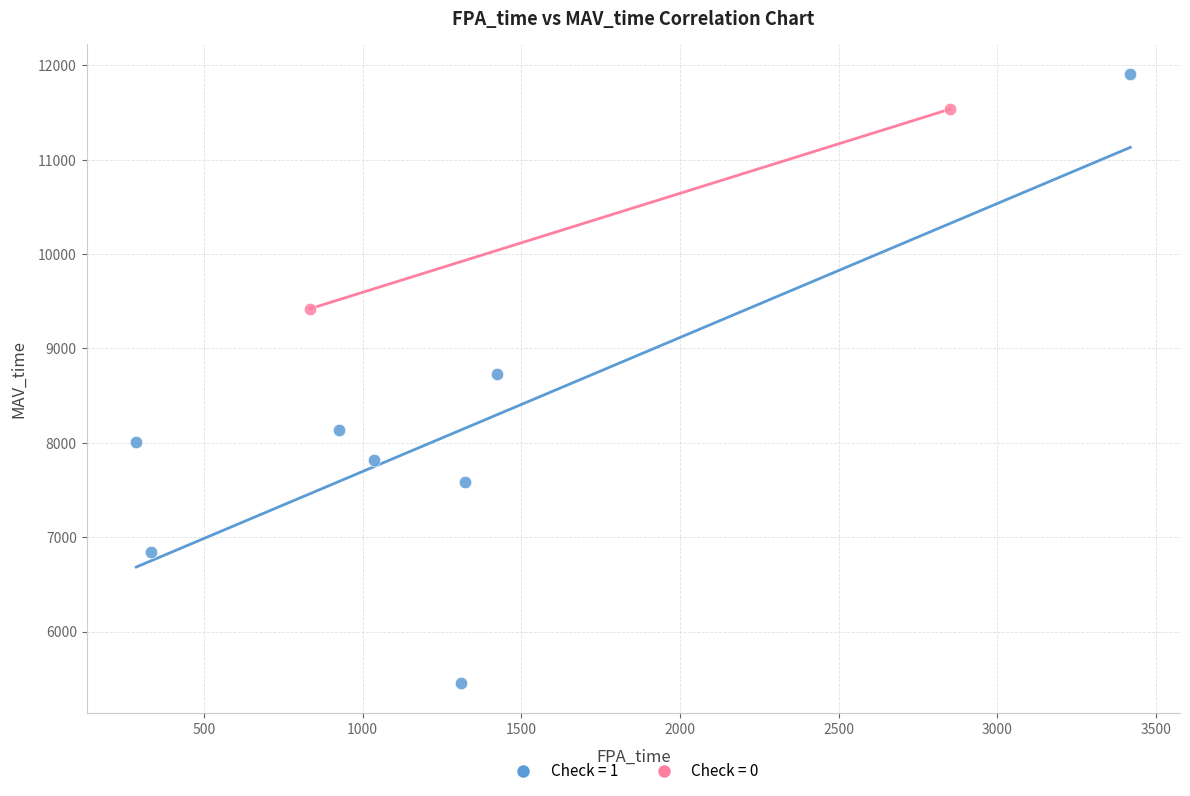

Which series reaches the maximum Y coordinate?

Check = 1